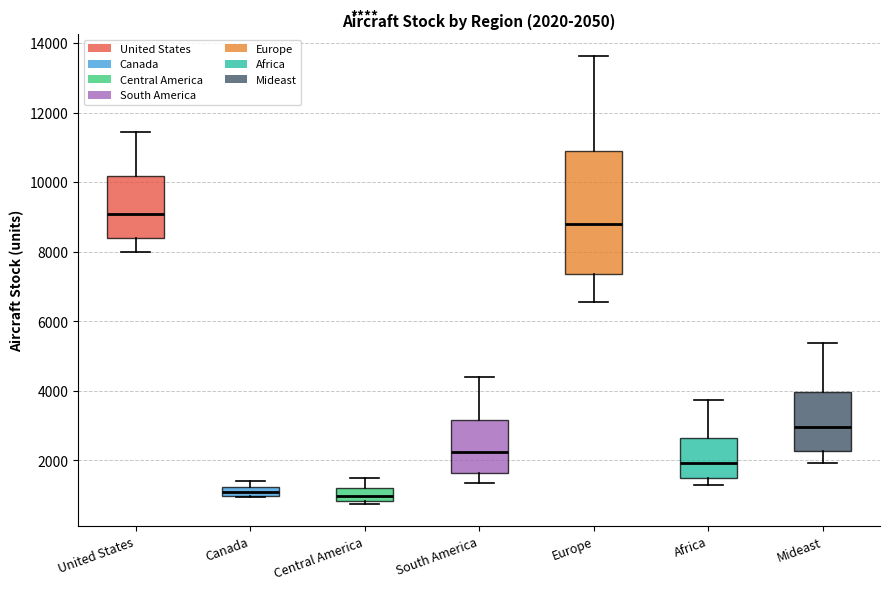

Which box's median line is the highest?

United States